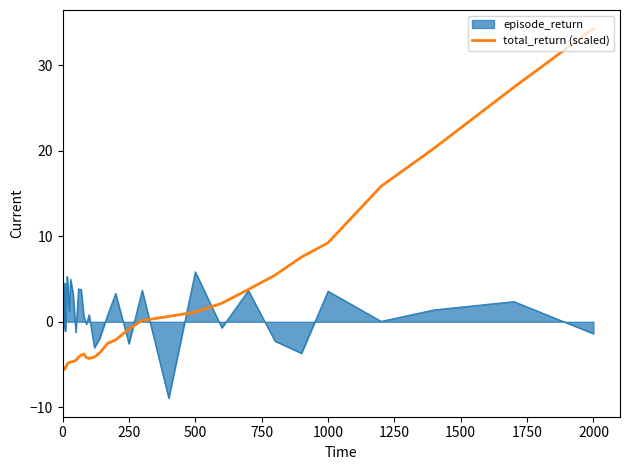

List the series in order of their peak value, lowest first.

episode_return, total_return (scaled)